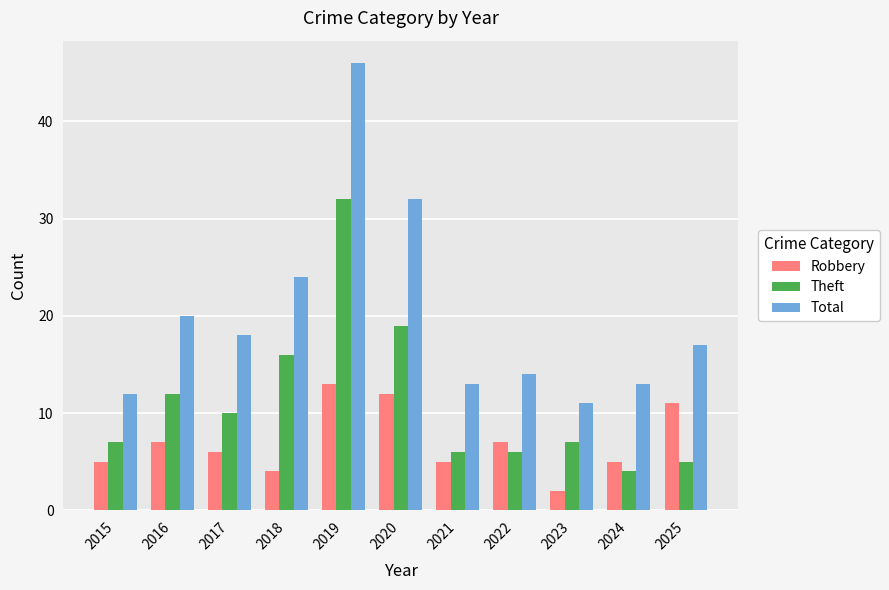

How many categories are shown in the chart?

11